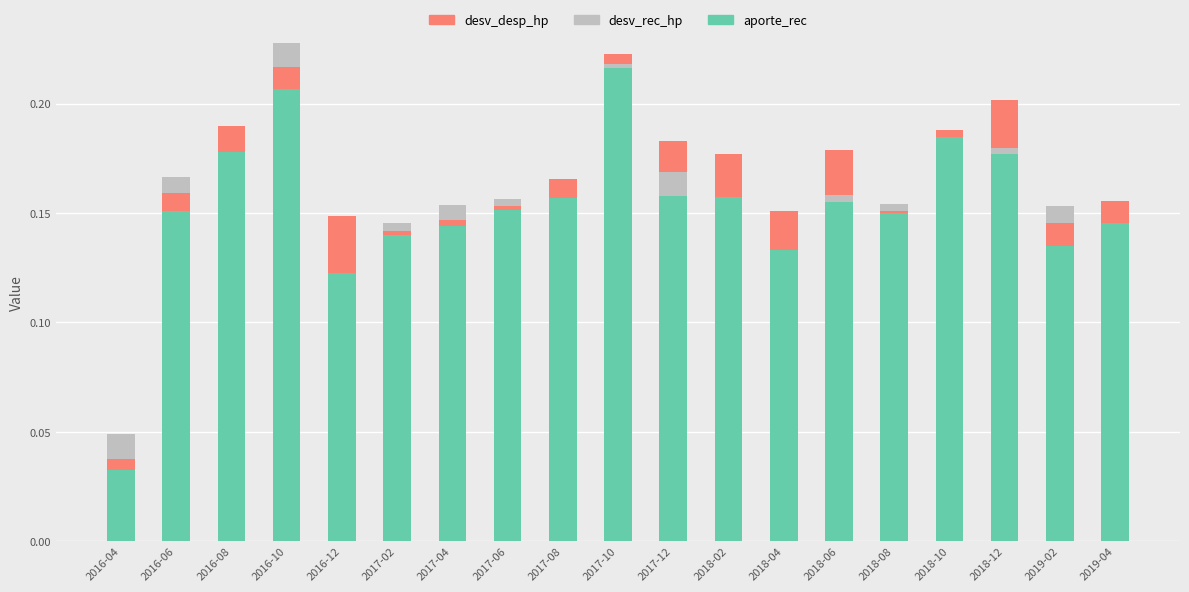

Reading left to right, what are all the values shown in this chart?

aporte_rec: 2016-04=0.0	2016-06=0.2	2016-08=0.2	2016-10=0.2	2016-12=0.1	2017-02=0.1	2017-04=0.2	2017-06=0.2	2017-08=0.2	2017-10=0.2	2017-12=0.2	2018-02=0.2	2018-04=0.2	2018-06=0.2	2018-08=0.2	2018-10=0.2	2018-12=0.2	2019-02=0.2	2019-04=0.1
desv_rec_hp: 2016-04=-0.0	2016-06=-0.0	2016-08=-0.0	2016-10=-0.0	2016-12=0.0	2017-02=-0.0	2017-04=-0.0	2017-06=-0.0	2017-08=-0.0	2017-10=0.0	2017-12=0.0	2018-02=-0.0	2018-04=-0.0	2018-06=0.0	2018-08=-0.0	2018-10=-0.0	2018-12=0.0	2019-02=-0.0	2019-04=-0.0
desv_desp_hp: 2016-04=-0.0	2016-06=-0.0	2016-08=0.0	2016-10=-0.0	2016-12=-0.0	2017-02=-0.0	2017-04=-0.0	2017-06=0.0	2017-08=0.0	2017-10=0.0	2017-12=-0.0	2018-02=0.0	2018-04=-0.0	2018-06=0.0	2018-08=0.0	2018-10=-0.0	2018-12=-0.0	2019-02=-0.0	2019-04=0.0